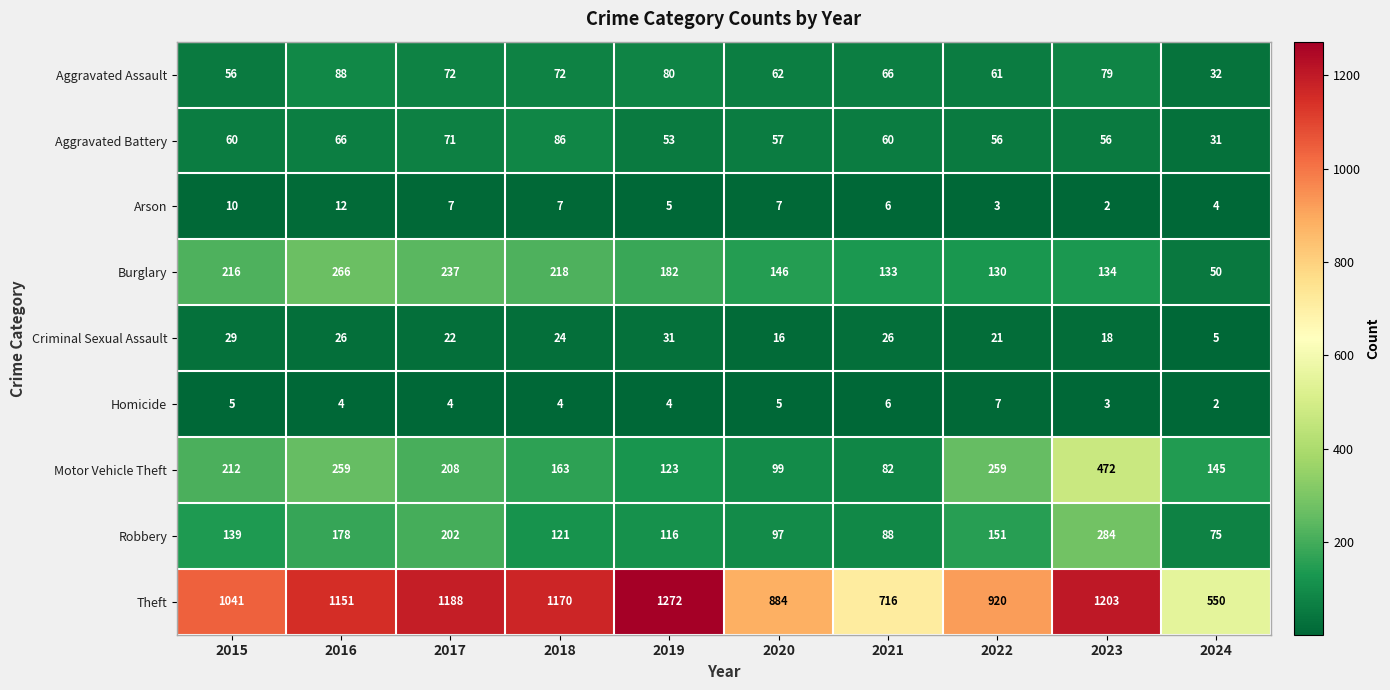

At which label is Burglary closest to 158?

2020